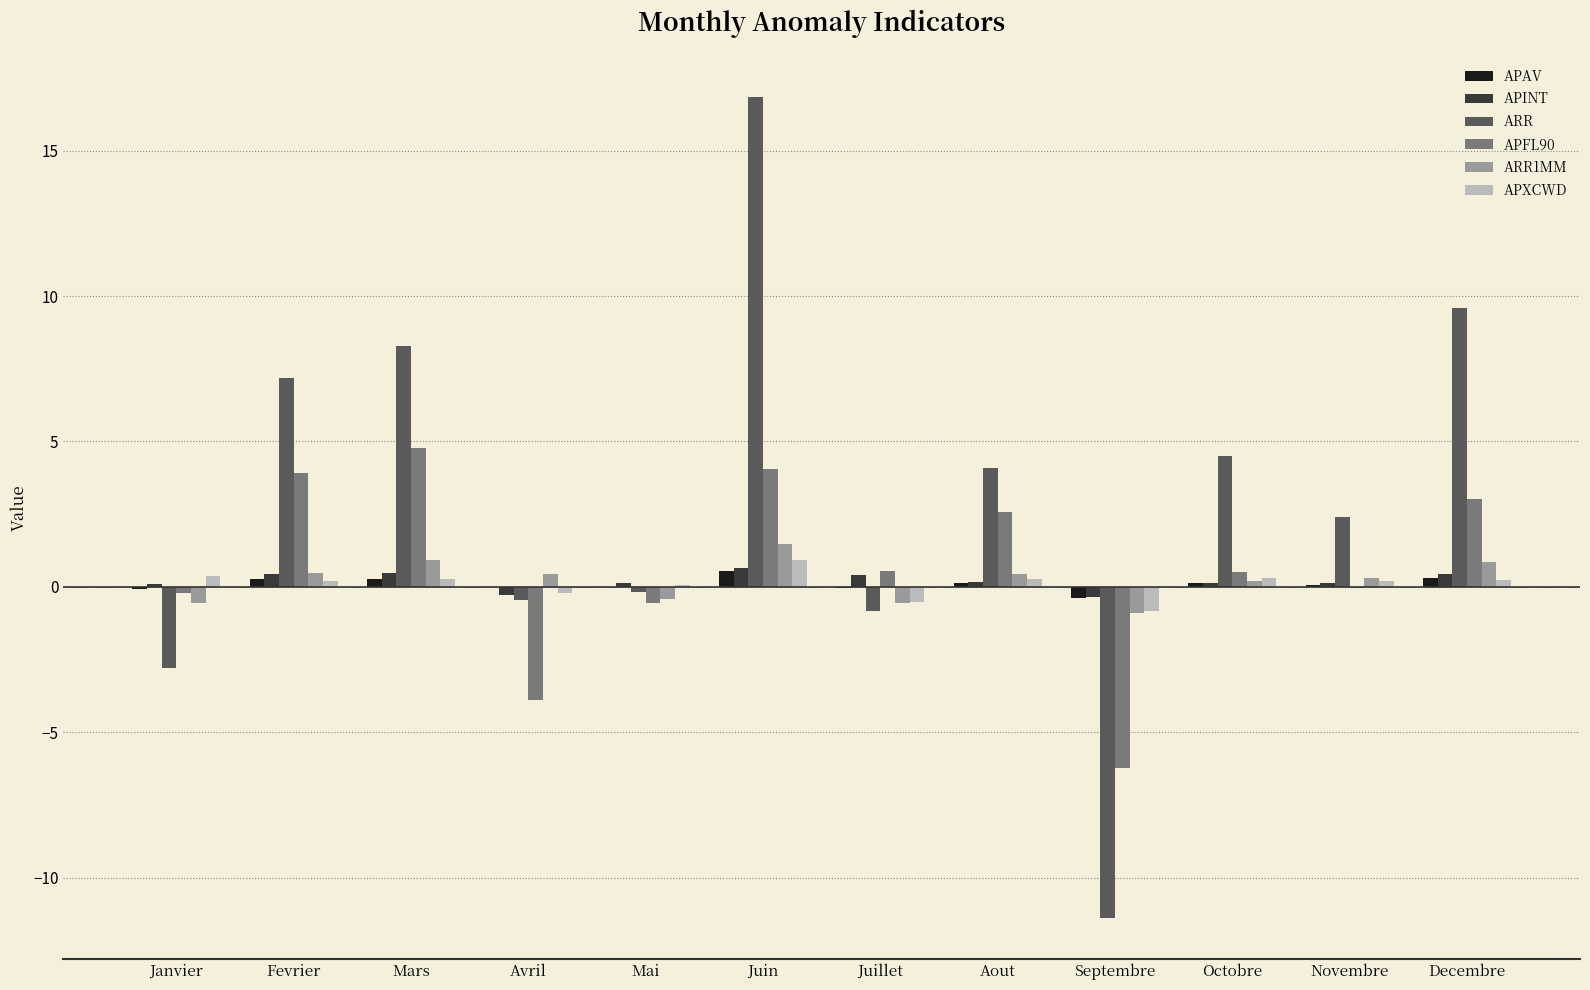

Which series has the largest range (max minus min)?

ARR